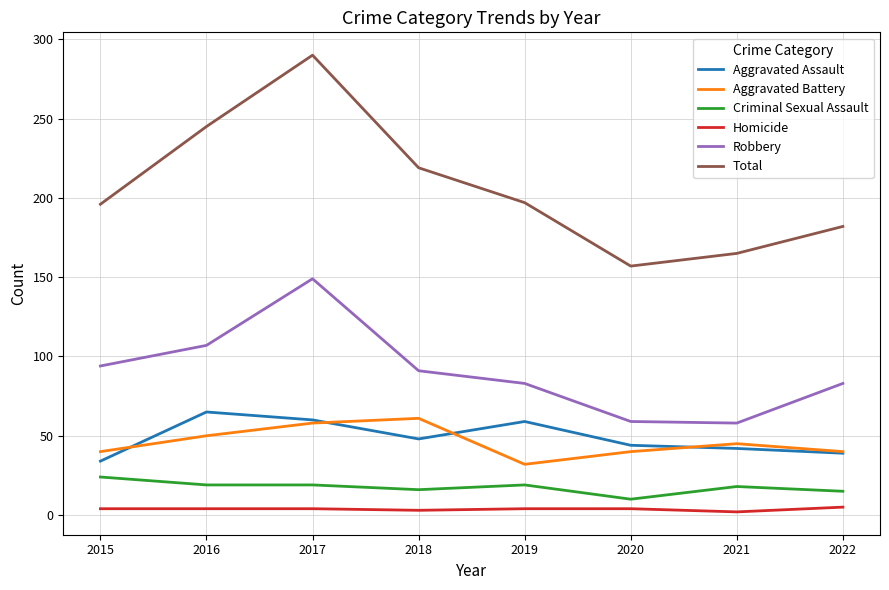

Where is Aggravated Assault nearest to the value 49?

2018